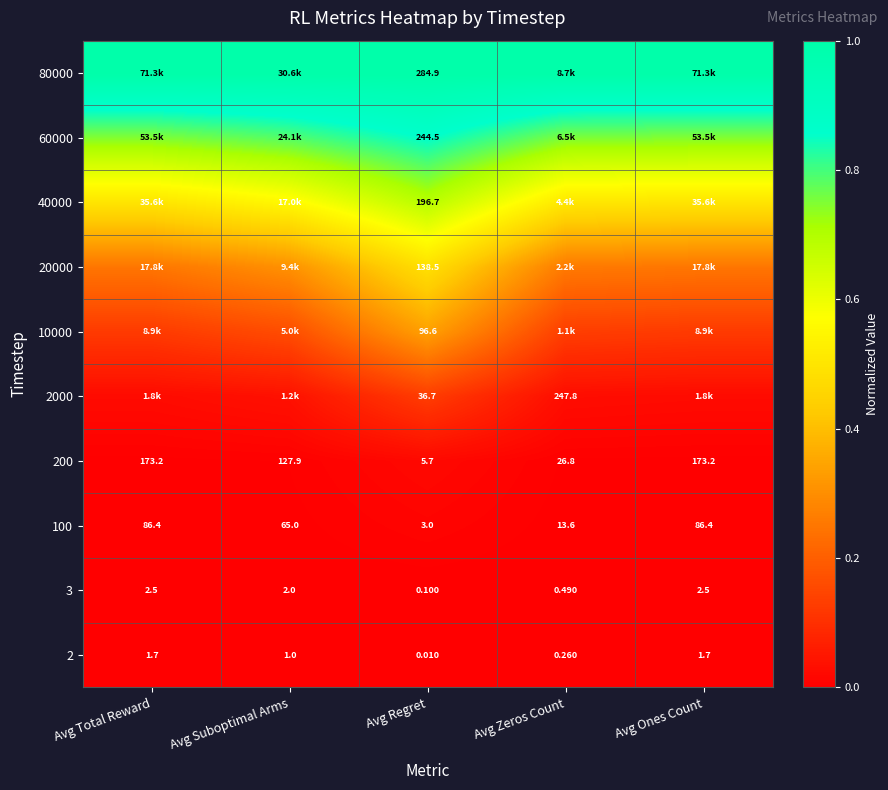

Where is 3 nearest to the value 1?

Avg Zeros Count